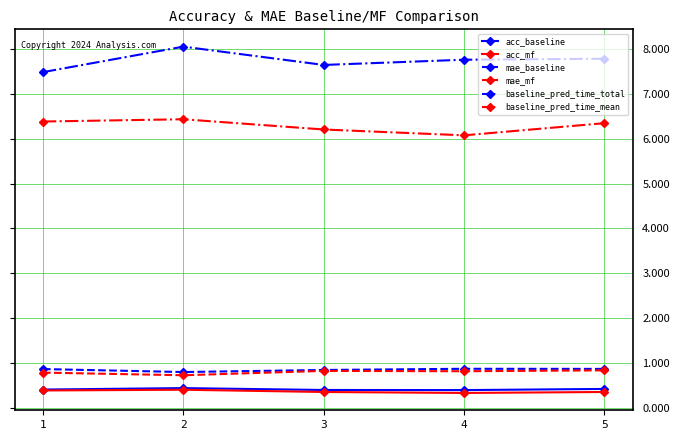

True or false: baseline_pred_time_mean has more than 1 interior local peaks.

False